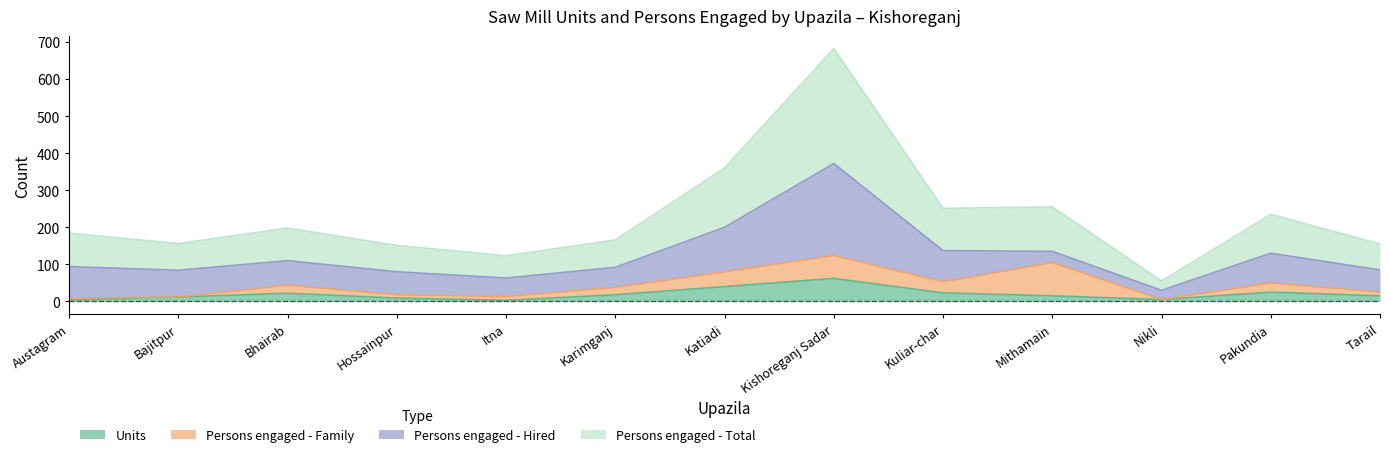

How many data points does each series have?

13